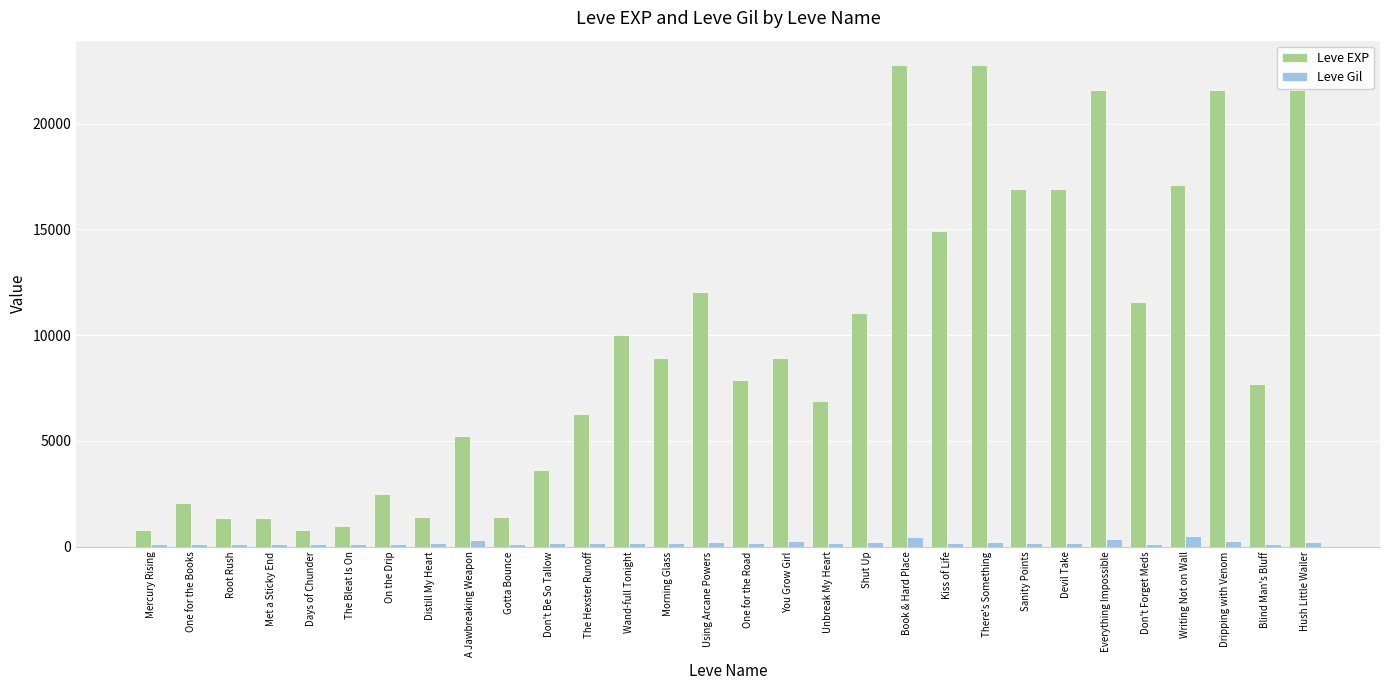

Between Don't Forget Meds and Dripping with Venom, which series saw the biggest shift?

Leve EXP